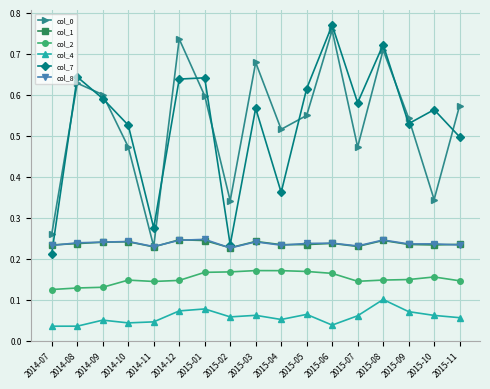

Where is the first local minimum for col_7?

2014-11